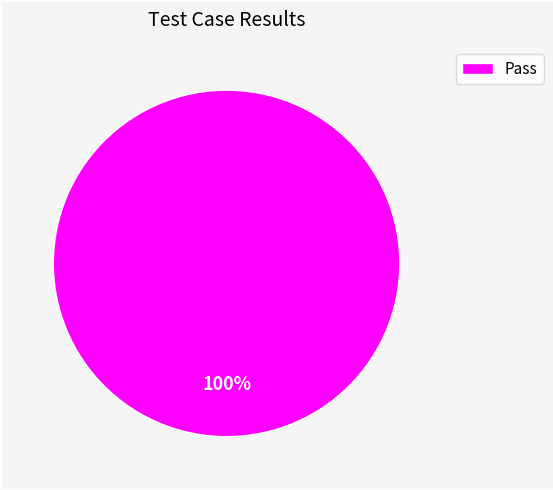

Count the number of slices in the pie.

1